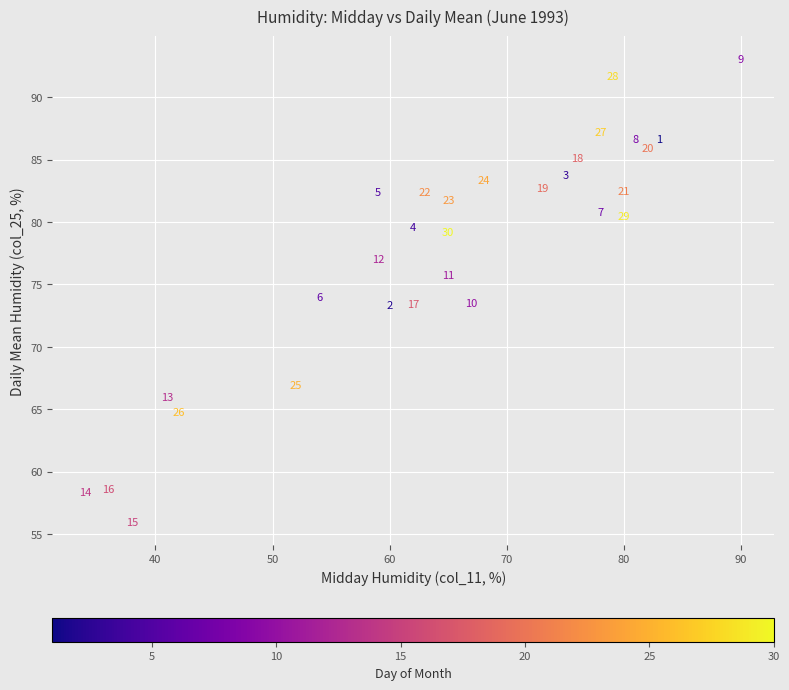

What Y value in the scatter plot is closest to 74?

74.0